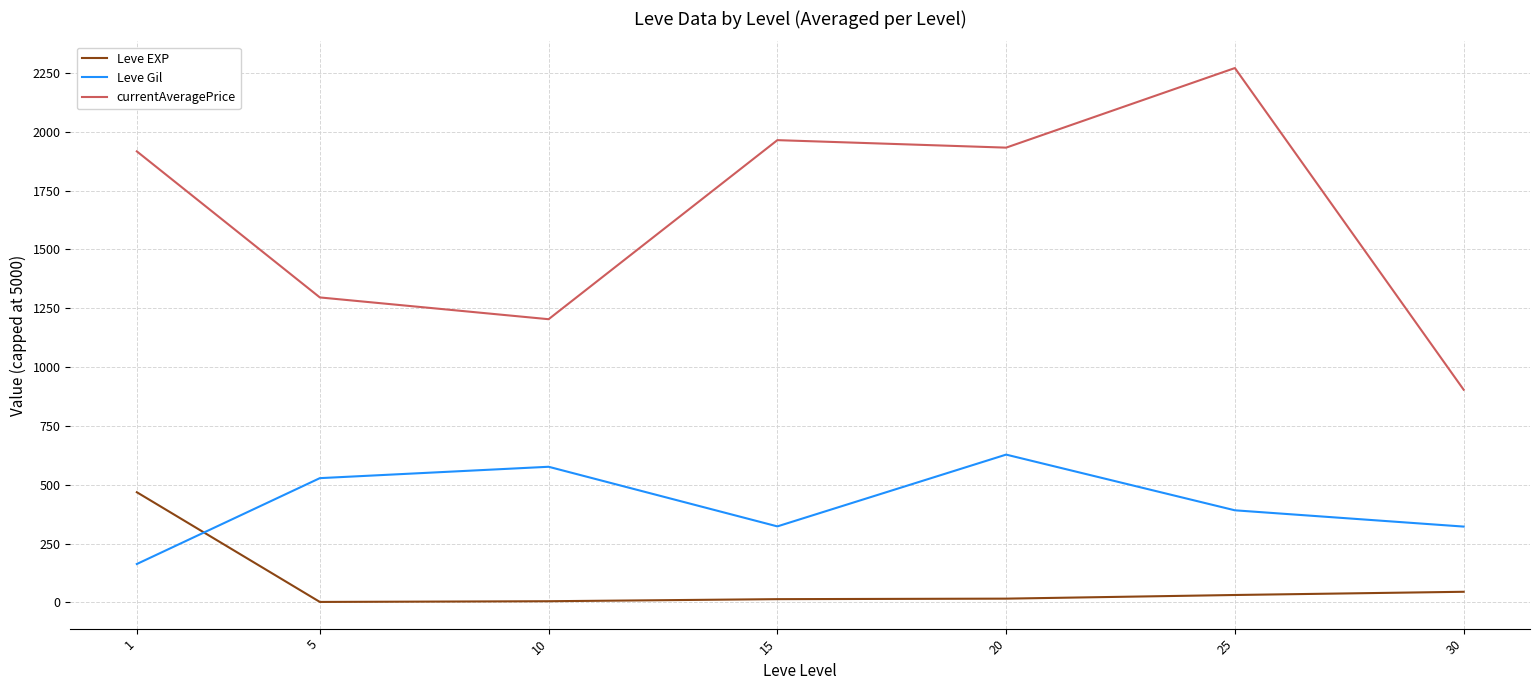

How many lines are shown in the chart?

3